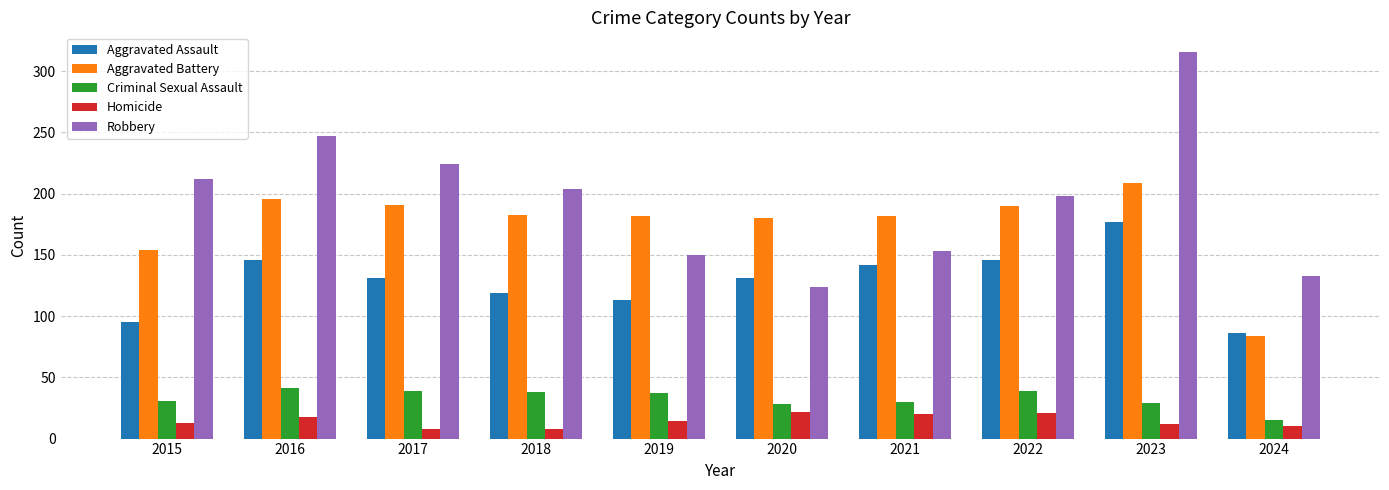

At which category is the sum across all series the highest?

2023